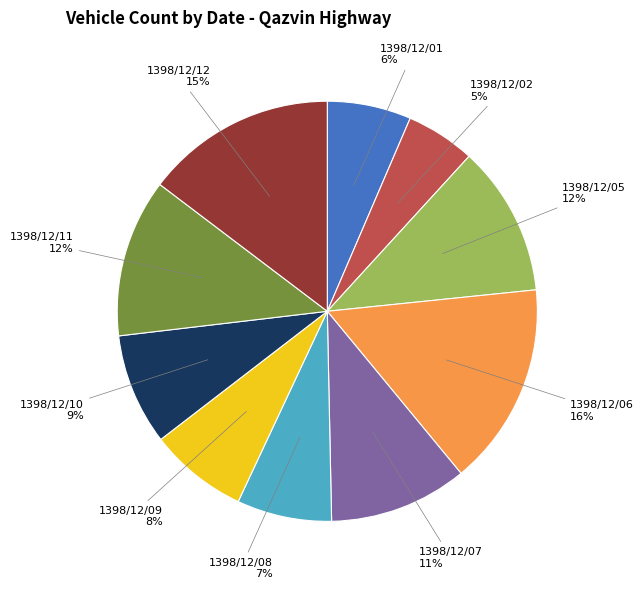

Does 1398/12/01 account for over 50% of the chart?

No